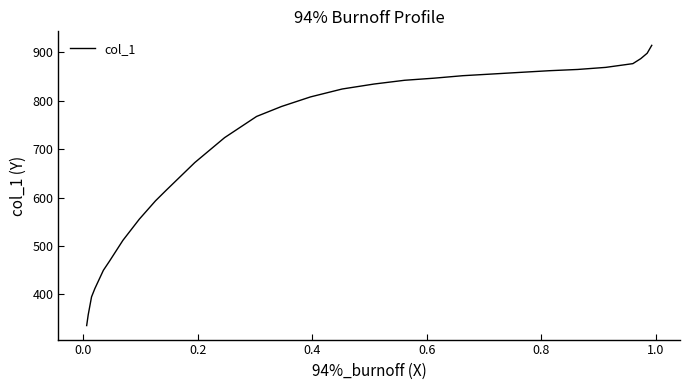

Does the chart have visible grid lines?

No